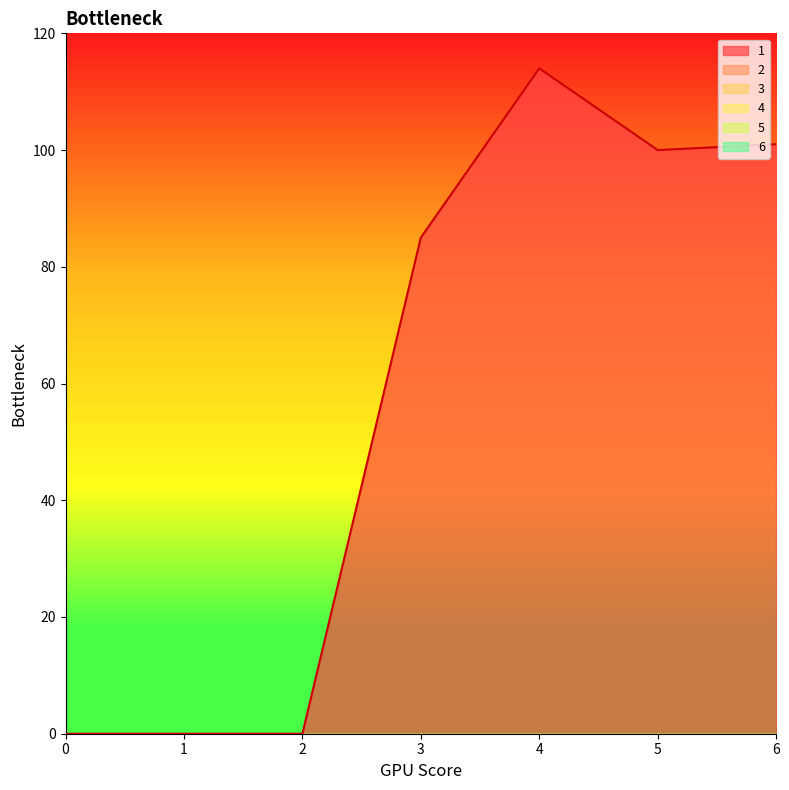

Count the number of data series in this chart.

6